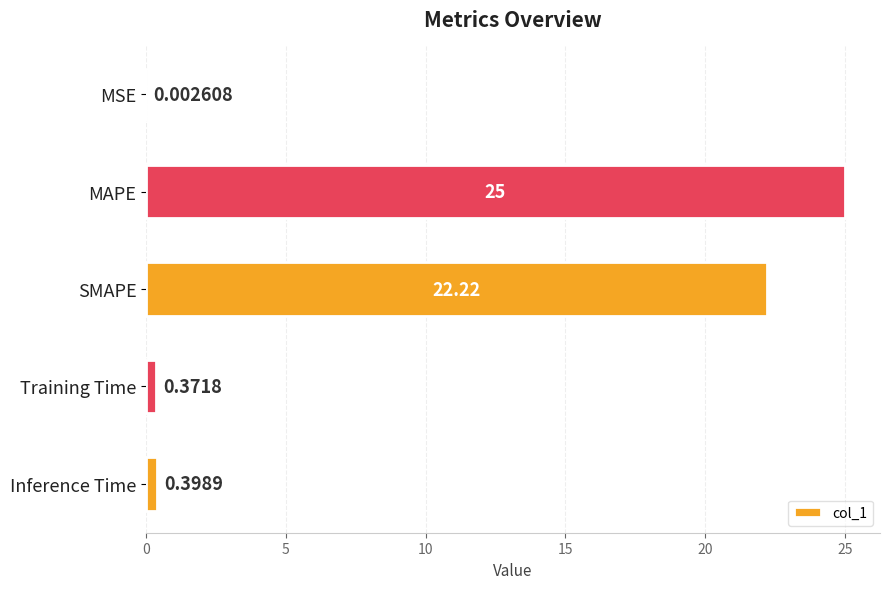

Which label corresponds to the largest value in the chart?

MAPE